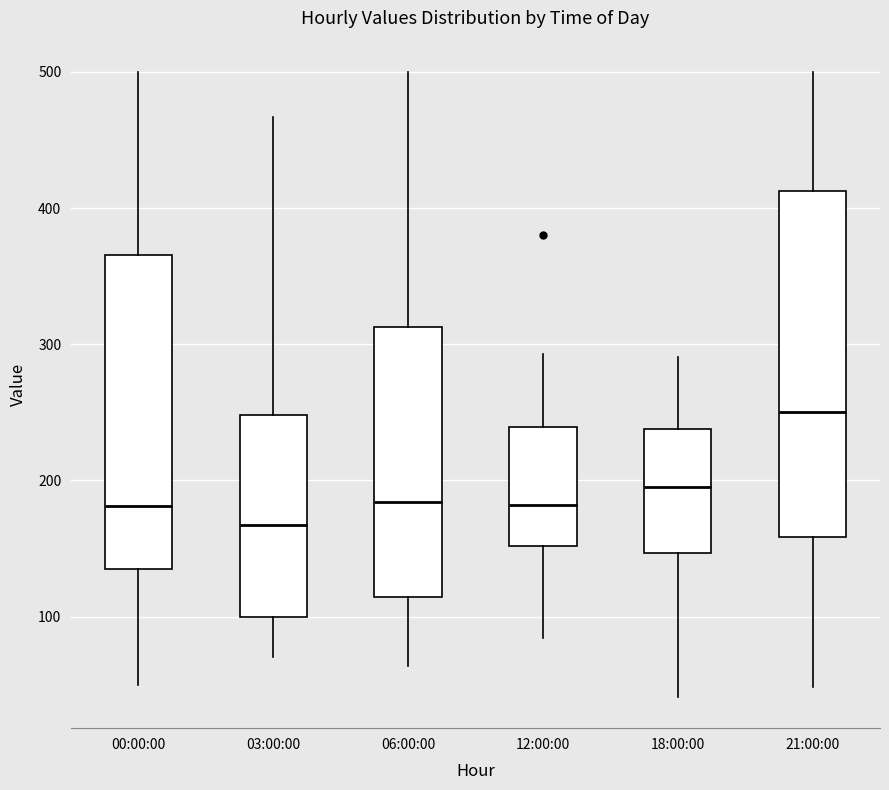

Where does the median line of the box for 00:00:00 sit on the y-axis? The values are not printed on the chart, so give them approximately, as read against the axis.

180